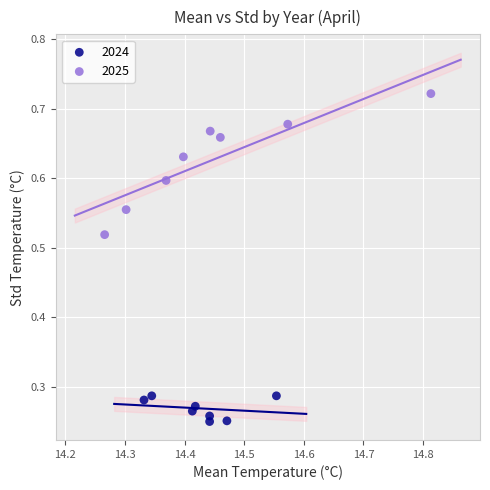

Which series has the widest spread of Y values?

2025